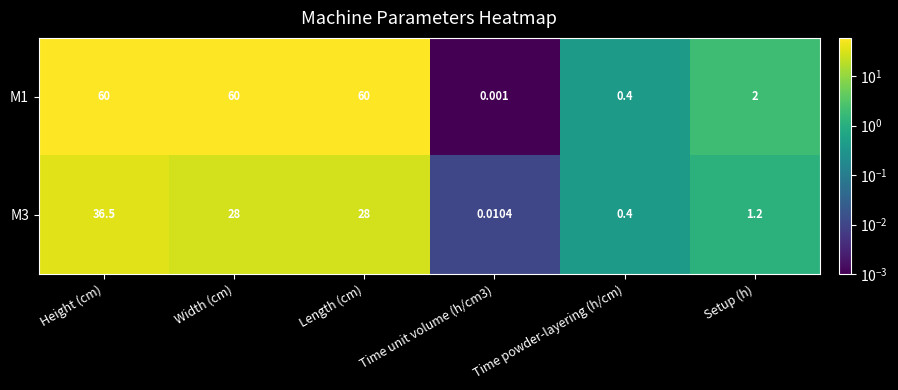

At which label is M1 closest to 30?

Setup (h)